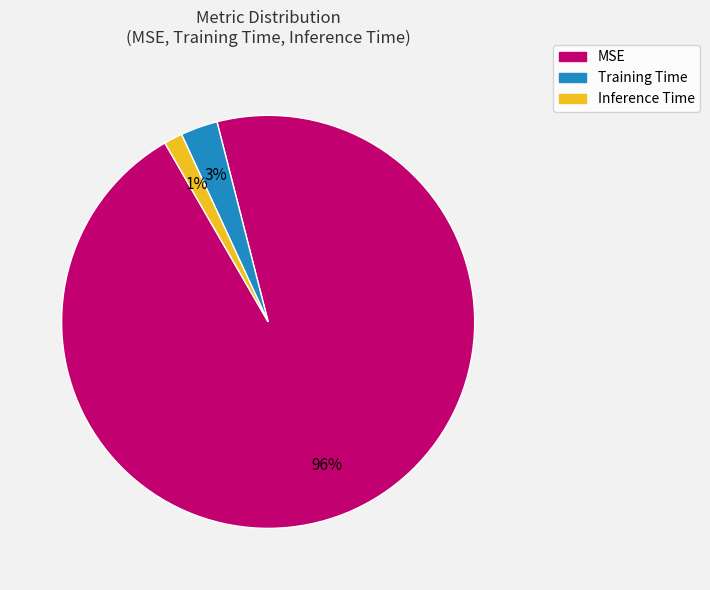

What is the largest slice in the pie chart?

MSE